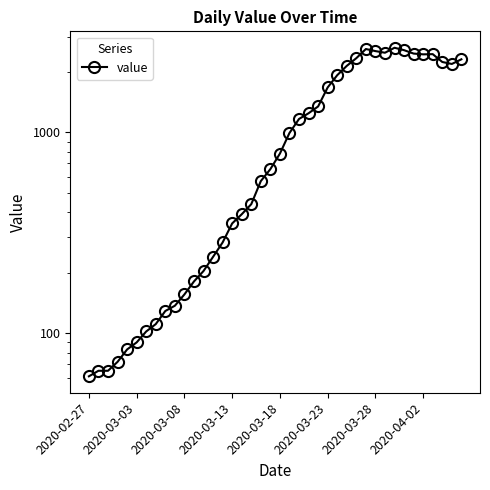

What is the sum of the values at 13 and 19?

896